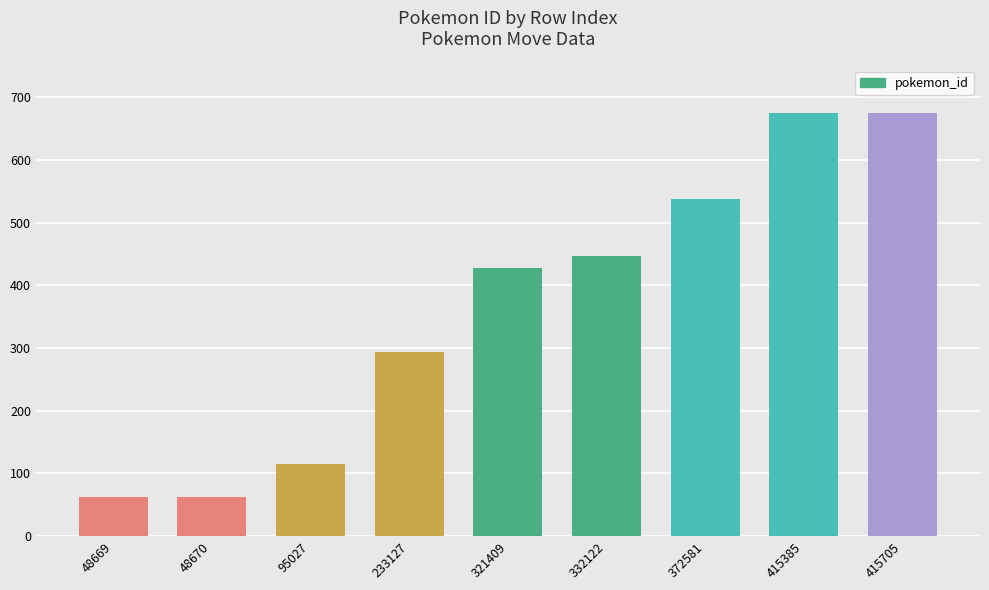

What is the maximum value shown in the chart?

675